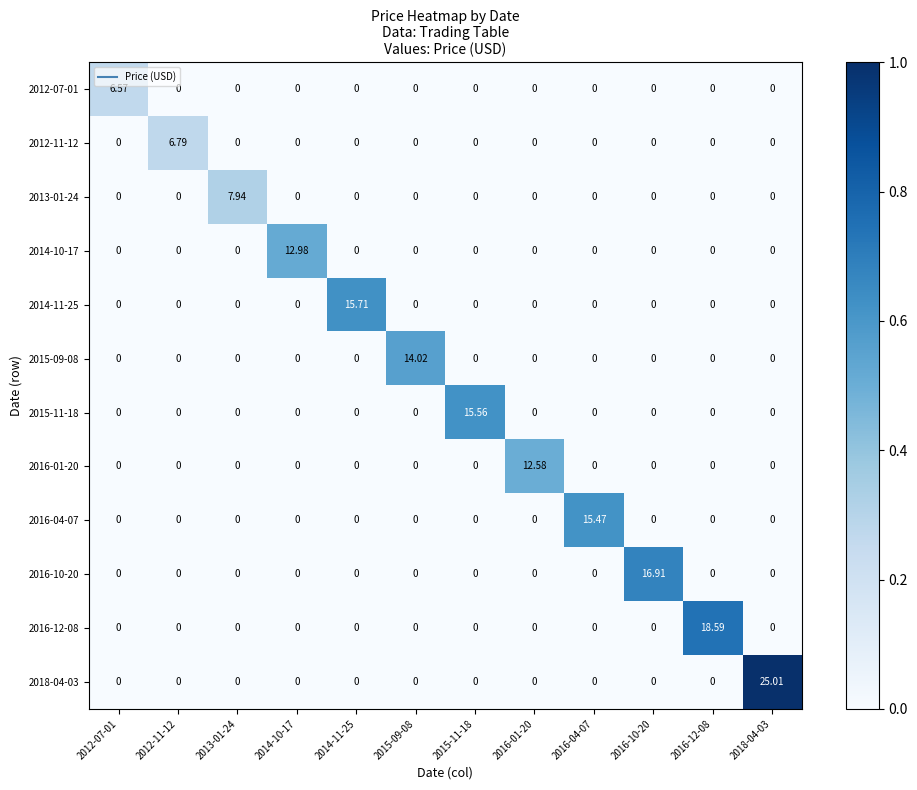

What is the spread (max minus min) of values at 2015-11-18?

15.6